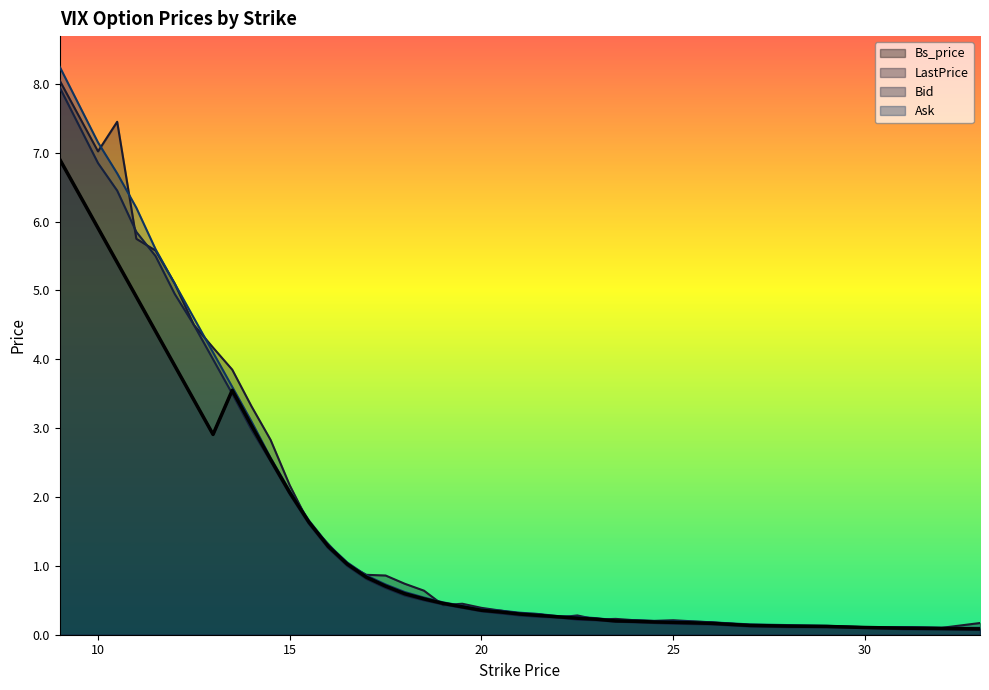

At which label is Bs_price closest to 3?

14